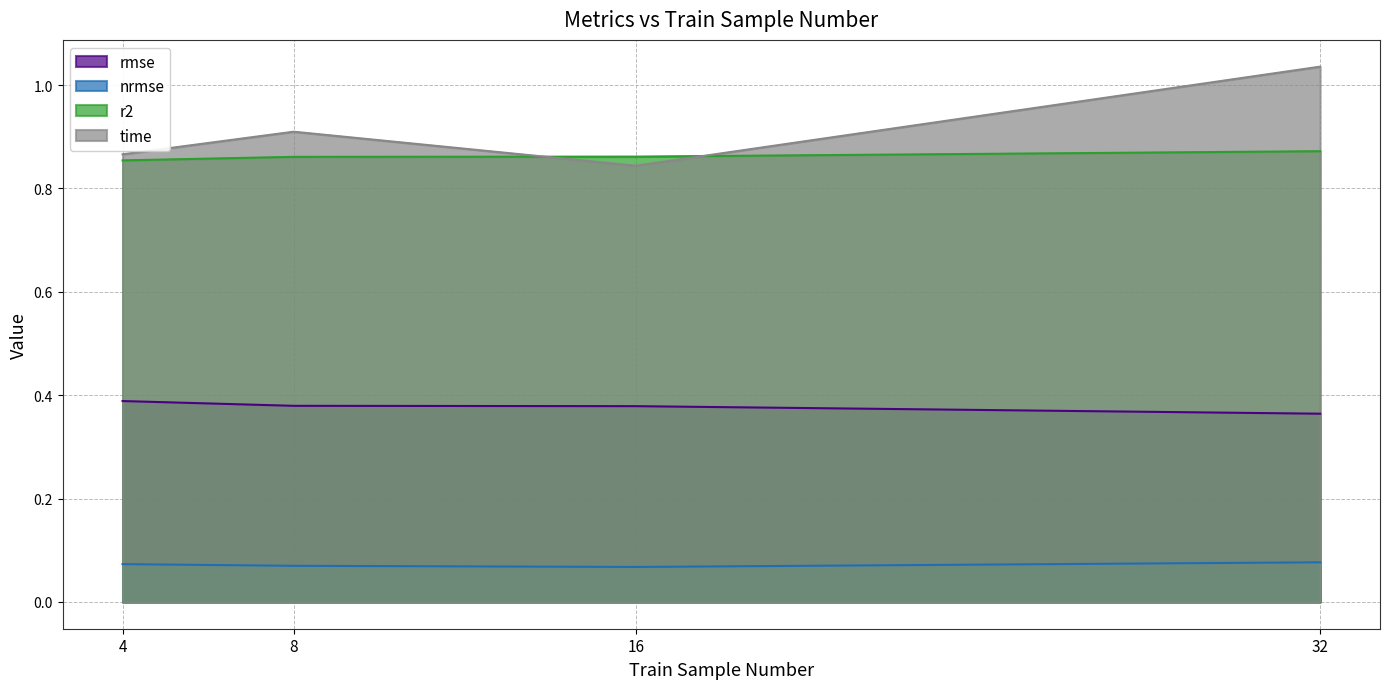

The value of r2 at 8 is 0.9. True or false?

True